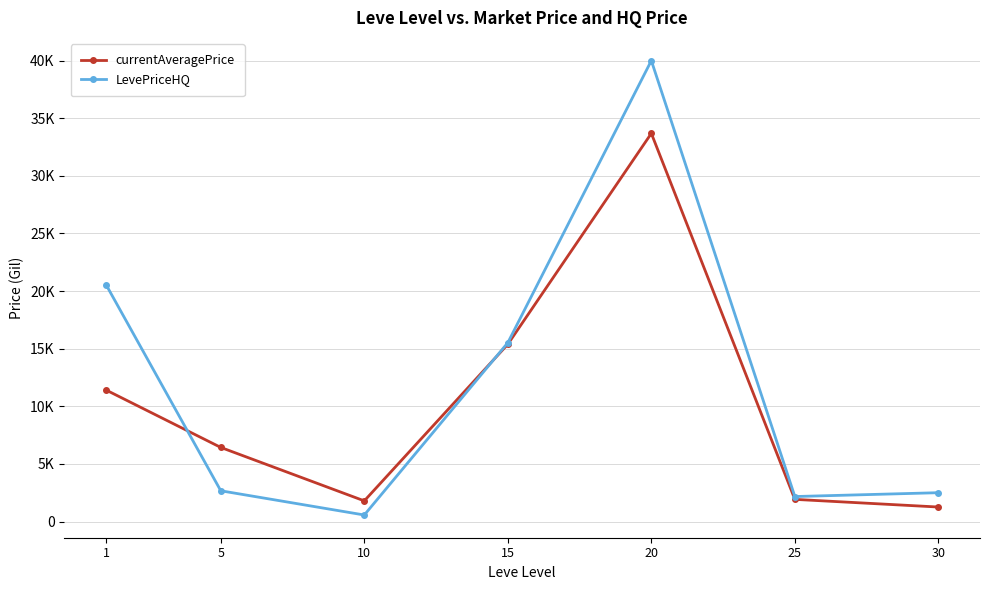

Does the chart have visible grid lines?

Yes